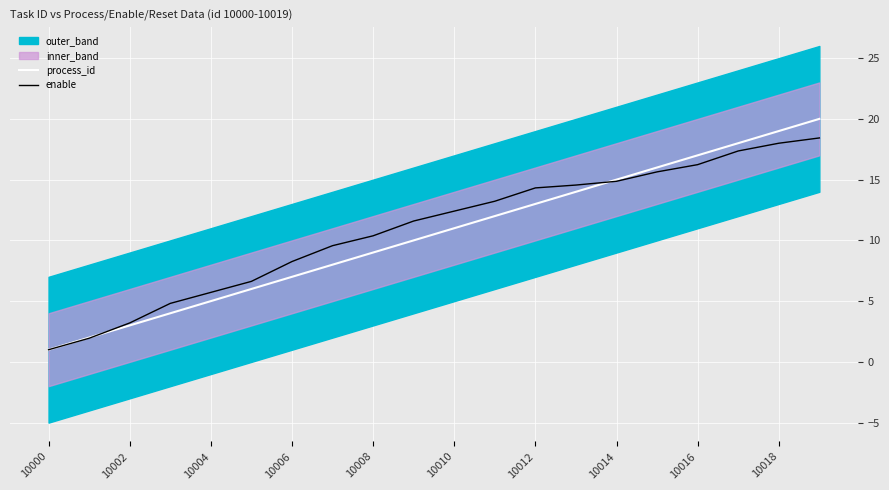

At which label does process_id reach its minimum?

10000